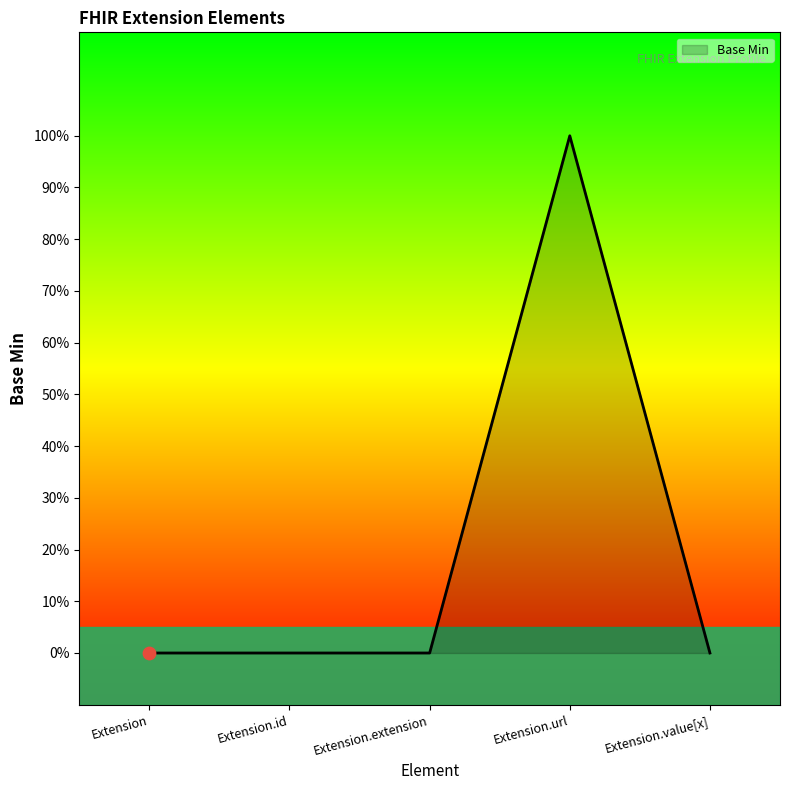

Which has a higher value, Extension or Extension.extension?

Extension